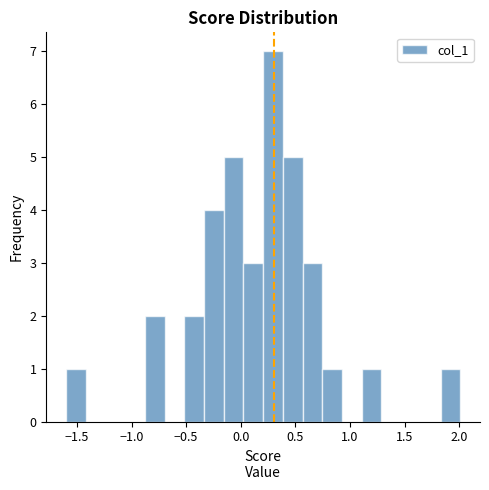

Around what value on the x-axis is the tallest bar? Give the approximate position of its centre, as read against the axis.

0.30